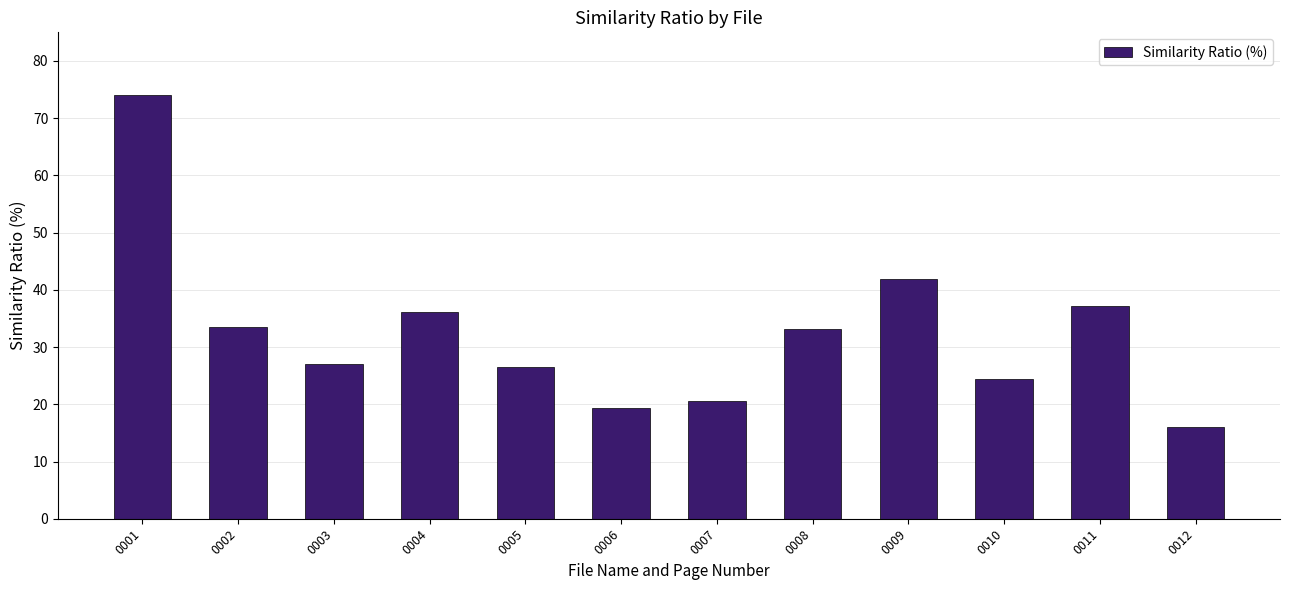

What value does the data have at 0006?

19.3